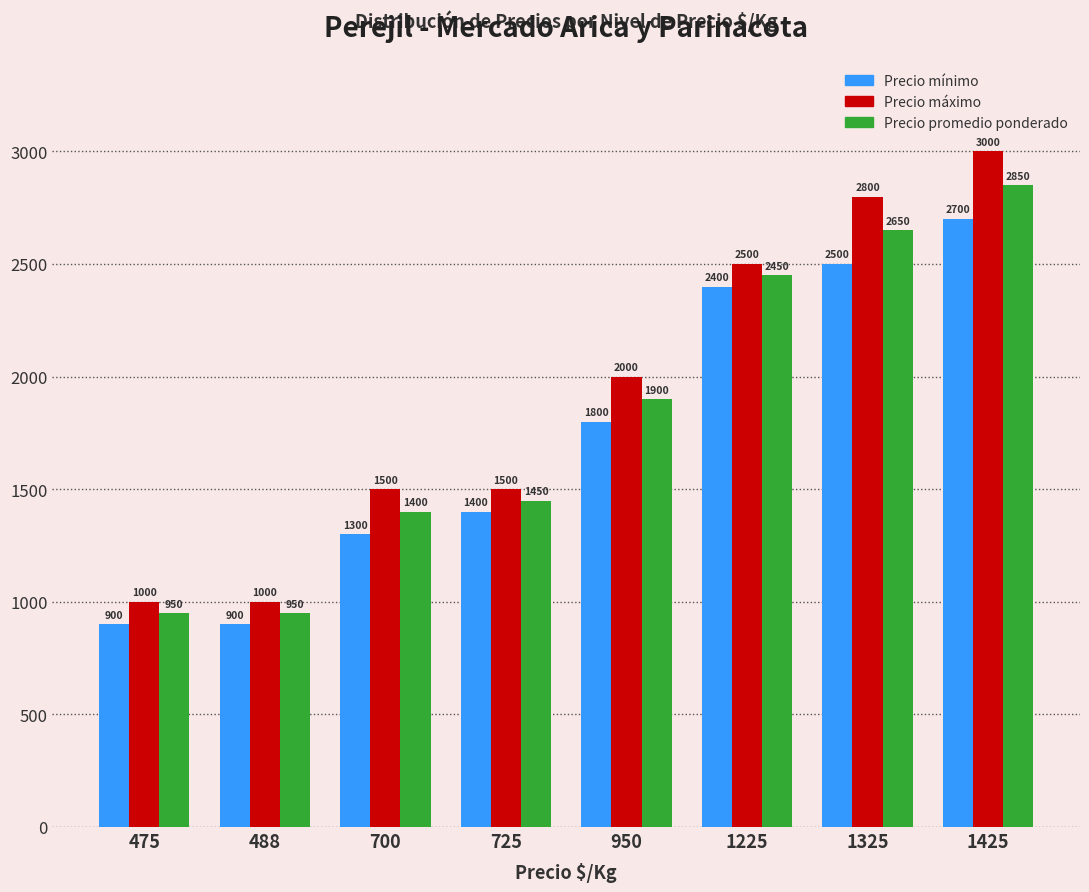

Between 950 and 1425, which series saw the biggest shift?

Precio máximo